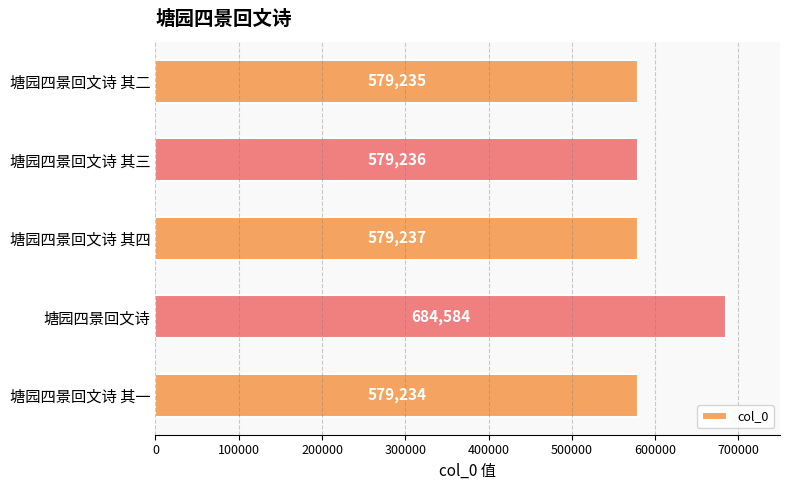

How many categories are shown in the chart?

5